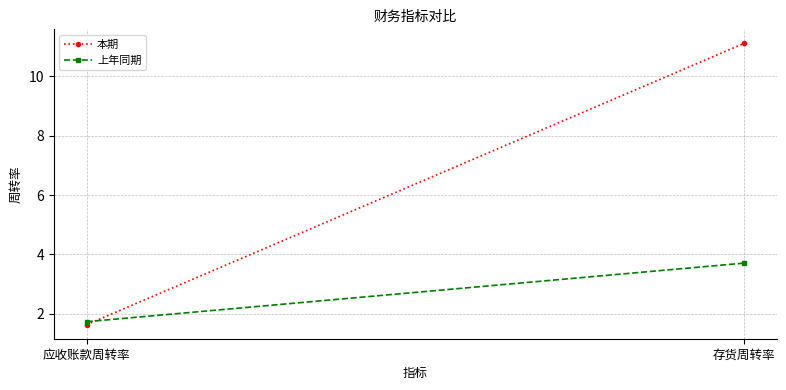

Which category has the highest value across all series?

存货周转率